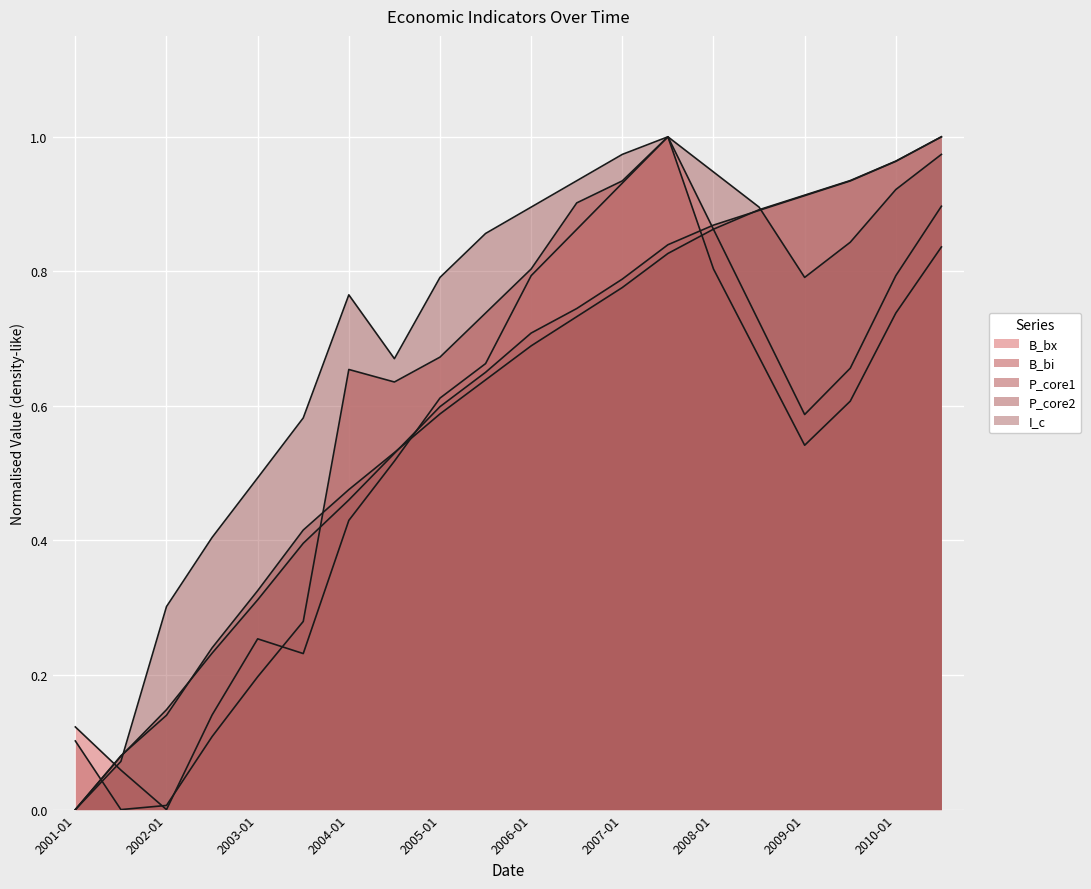

True or false: P_core1 has a value of 0.9 at 2008-07.

True